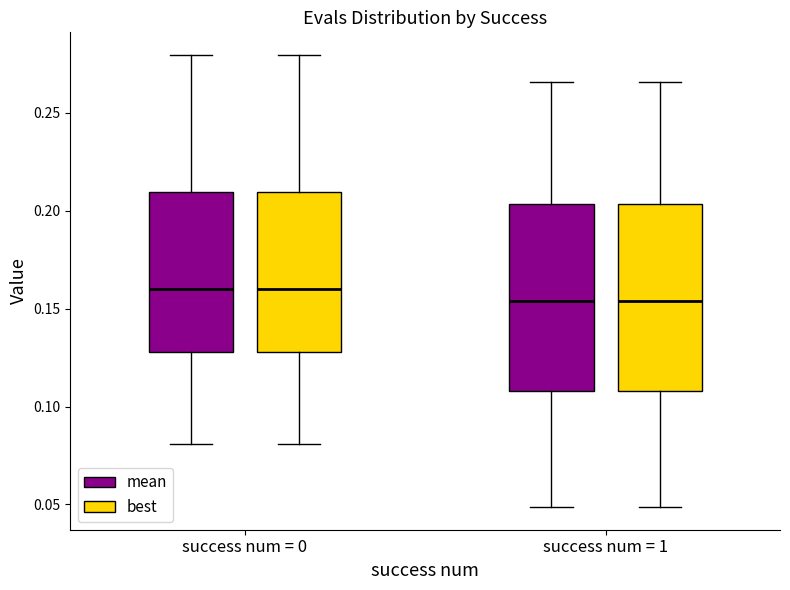

Reading left to right, read every box against the y-axis: the position of its median line, the range the box covers, and the ends of its whiskers. The values are not printed on the chart, so give them approximately, as read against the axis.

success num = 0 (mean): median 0.160, box 0.130 to 0.210, whiskers 0.080 to 0.280
success num = 0 (best): median 0.160, box 0.130 to 0.210, whiskers 0.080 to 0.280
success num = 1 (mean): median 0.155, box 0.110 to 0.205, whiskers 0.050 to 0.265
success num = 1 (best): median 0.155, box 0.110 to 0.205, whiskers 0.050 to 0.265